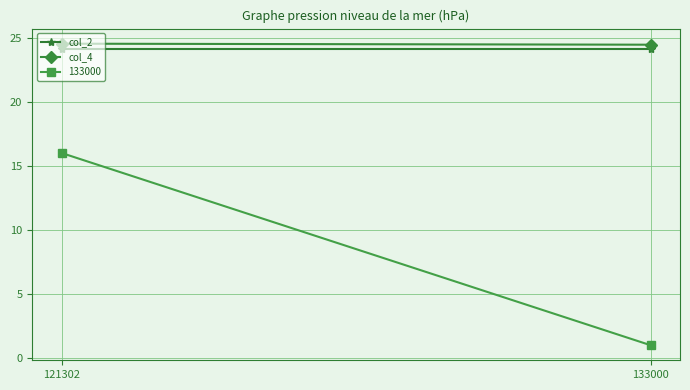

Which series has the largest range (max minus min)?

col_4